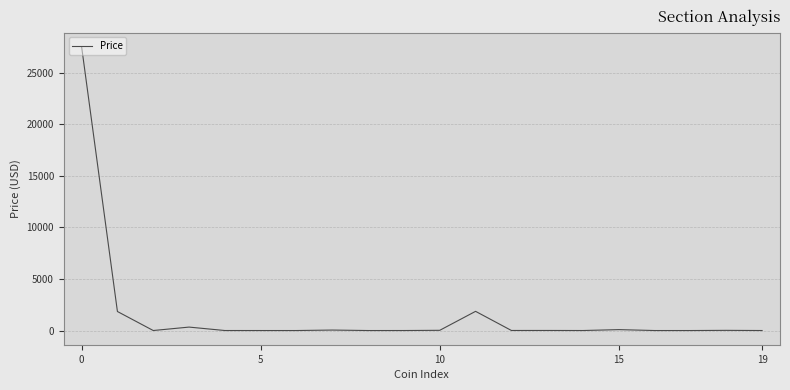

What is the maximum value shown in the chart?

27508.8